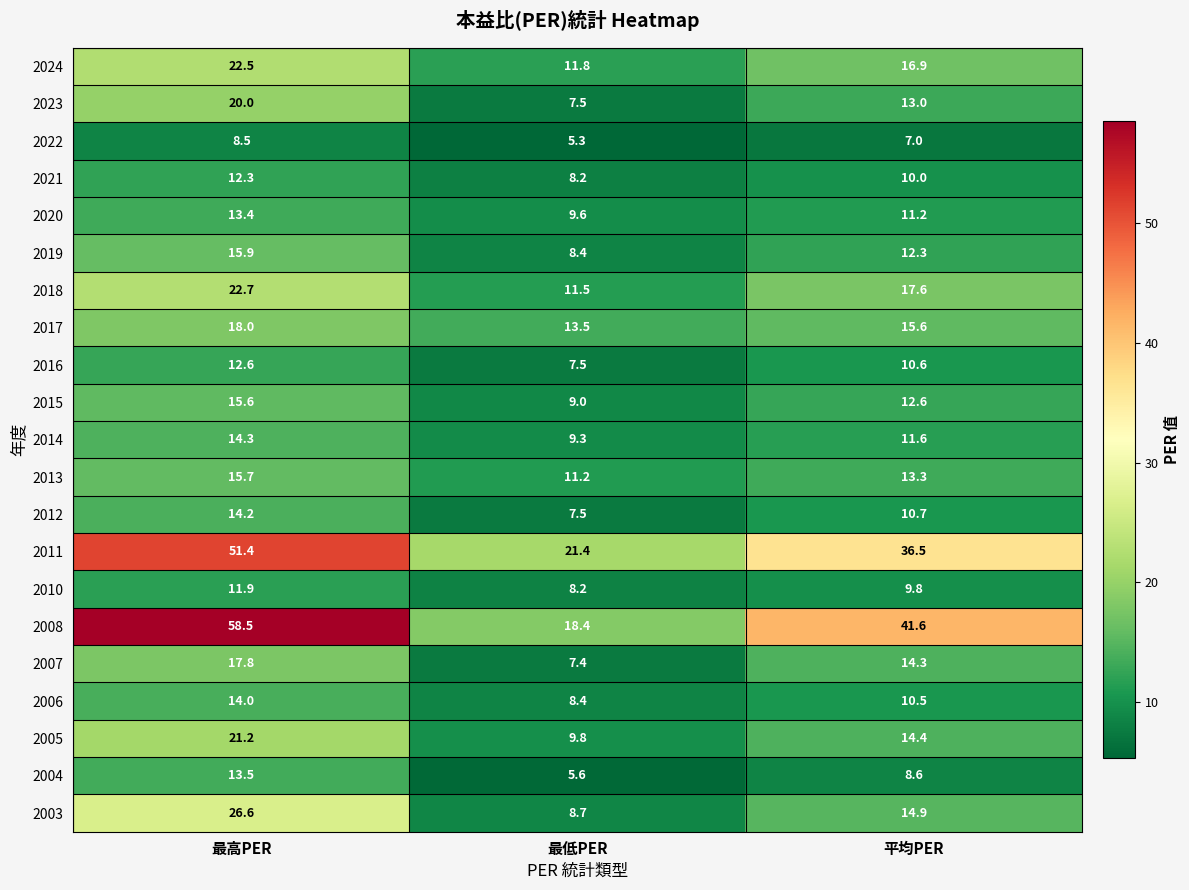

Is it true that 2021 equals 2.6 at 最高PER?

False